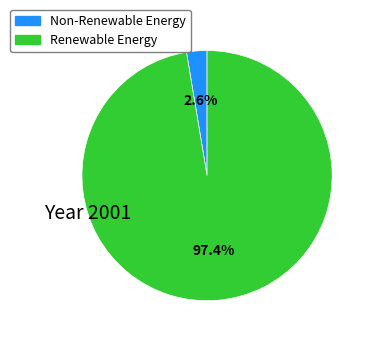

How many segments does this pie chart have?

2